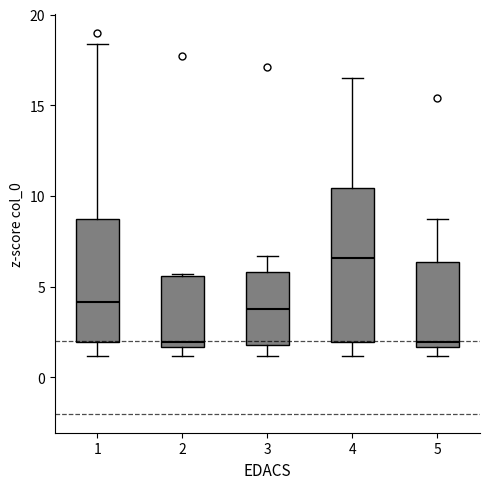

Comparing the boxes themselves (not the whiskers), which one is the tallest?

4